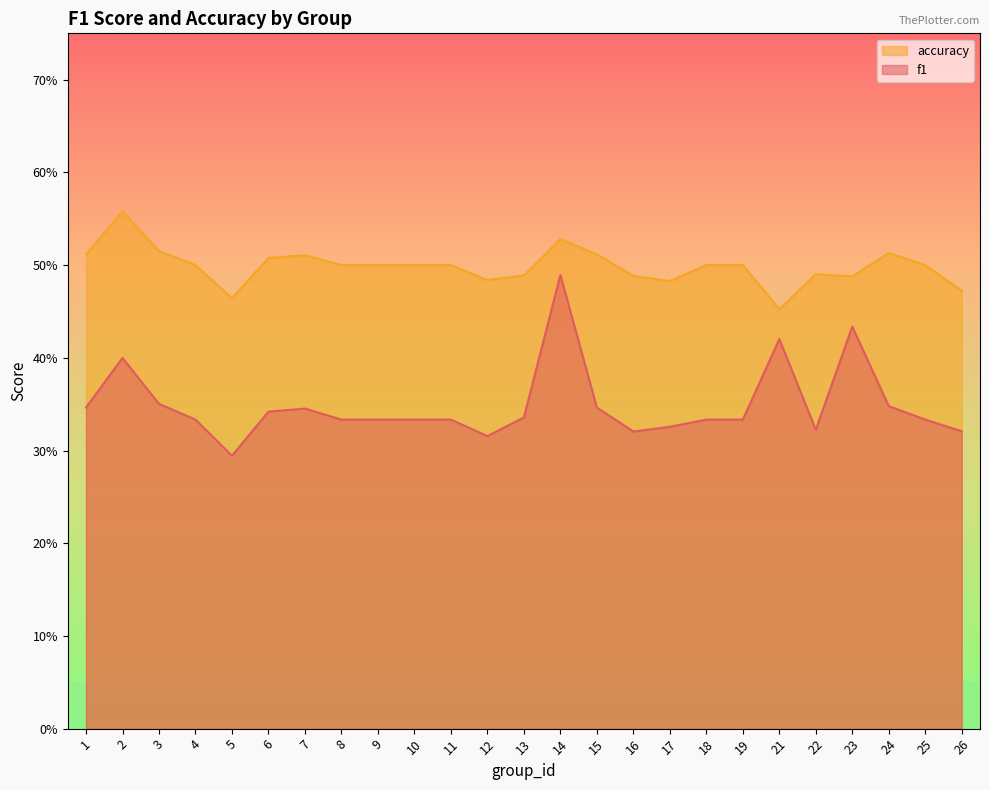

Where is the first local maximum for accuracy?

2